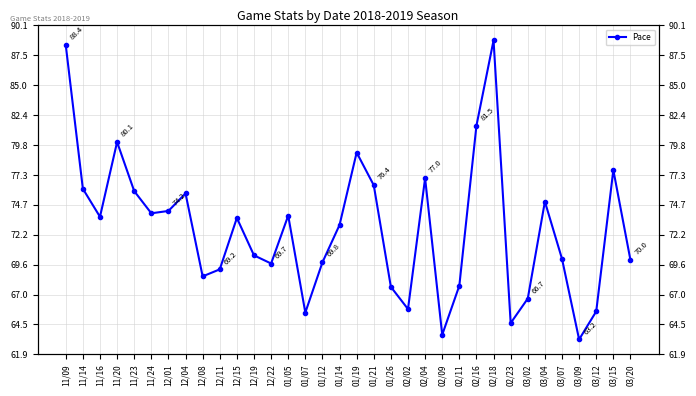

Is this an area chart (filled region under the line)?

No